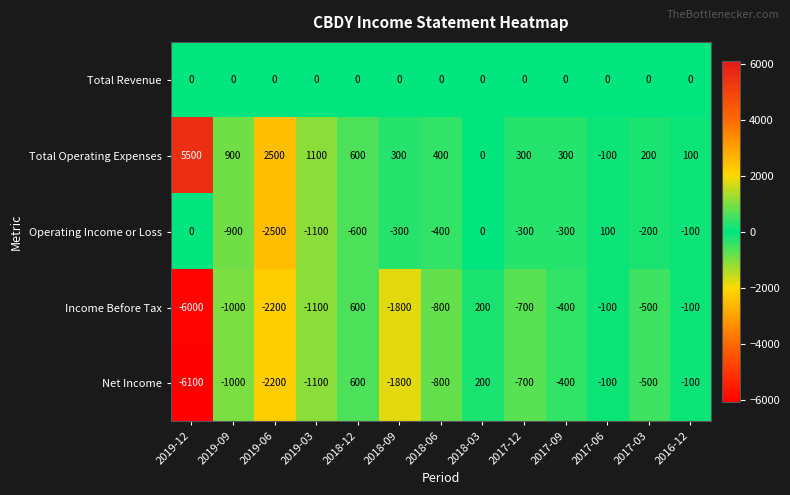

What is the difference between the highest and lowest values at 2018-09?

2100